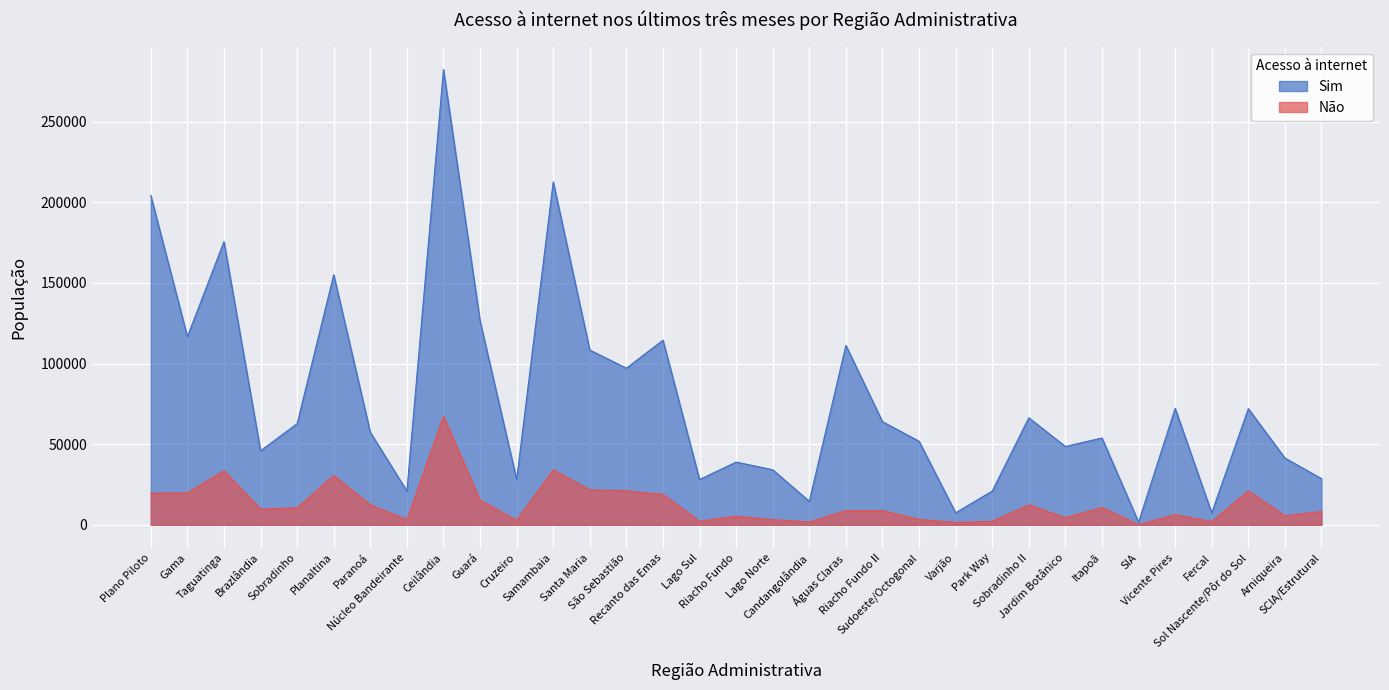

What is the difference between the Não values at Lago Norte and Candangolândia?

1419